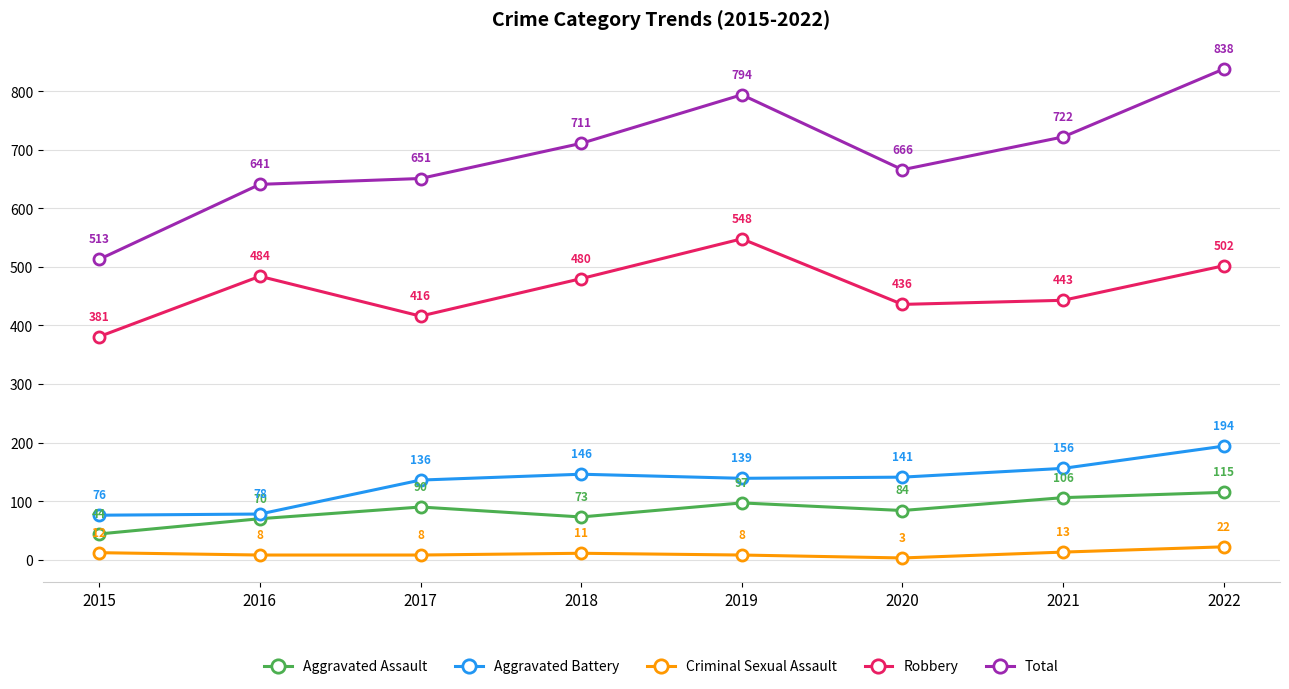

What value does the Total series have at 2021, to the nearest 5?

720